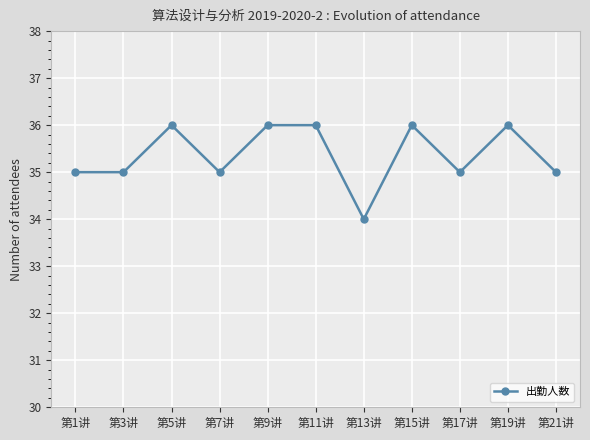

True or false: the data shows 52 at 第3讲.

False